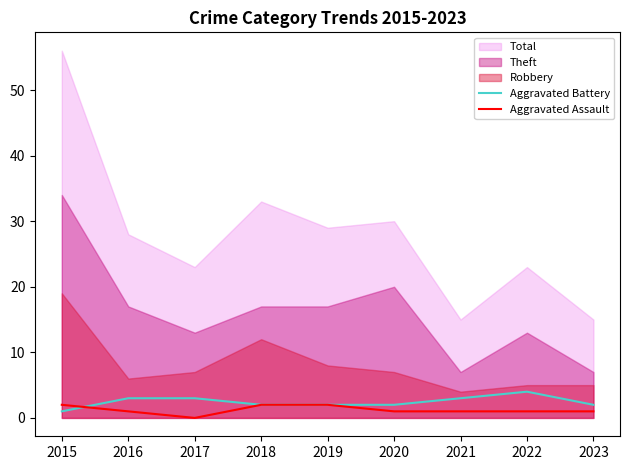

True or false: Aggravated Battery and Aggravated Assault cross at least once.

True